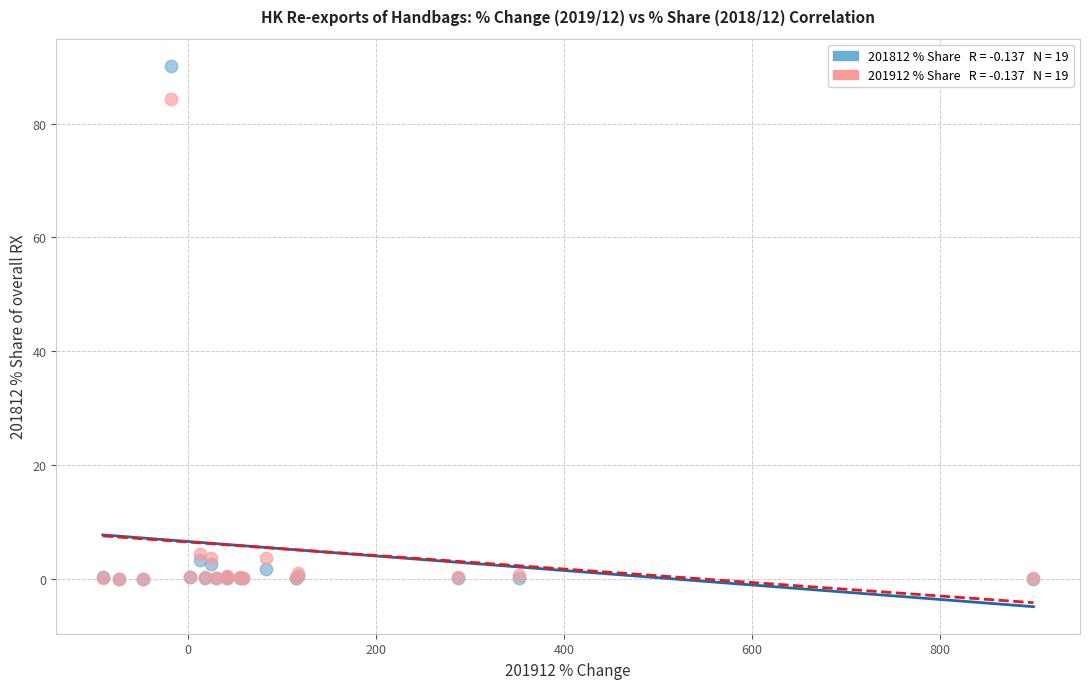

Across all series, what Y value is closest to 45?

84.3